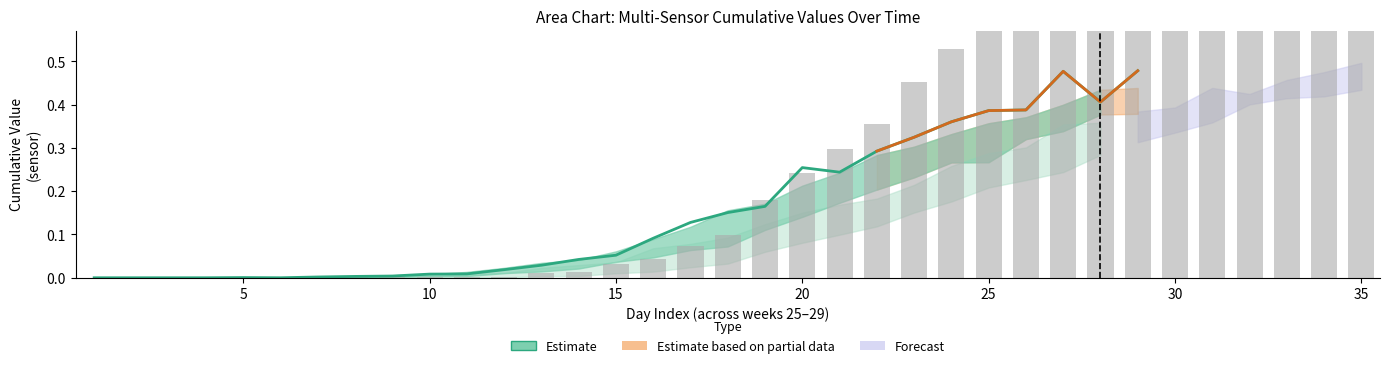

How many values exceed 0?

24